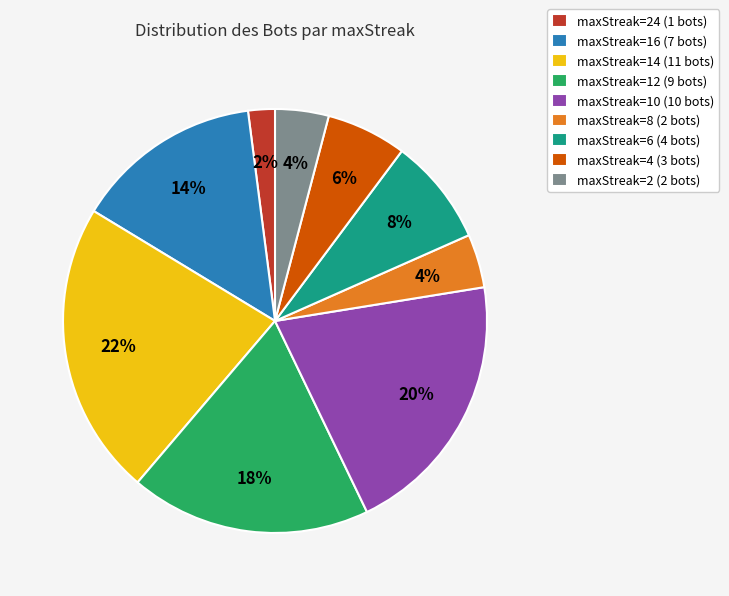

What is the smallest slice in the pie chart?

maxStreak=24 (1 bots)